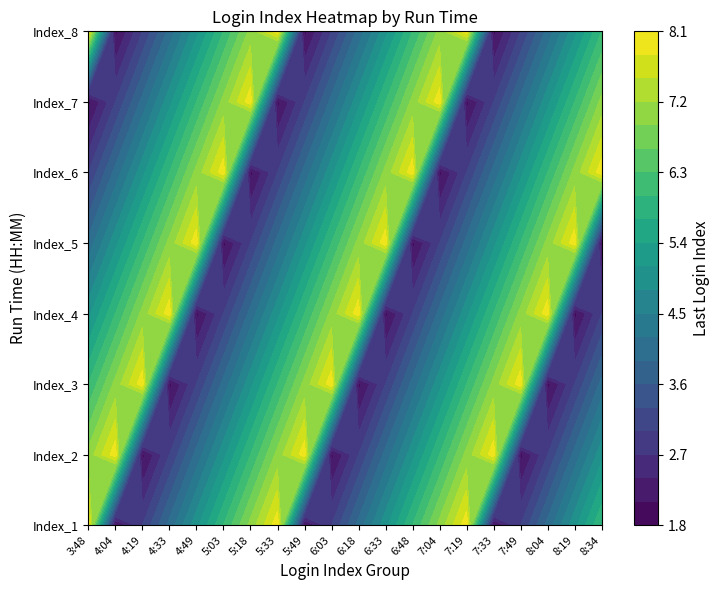

What is the sum of the Index_4 values at 15 and 4?

8